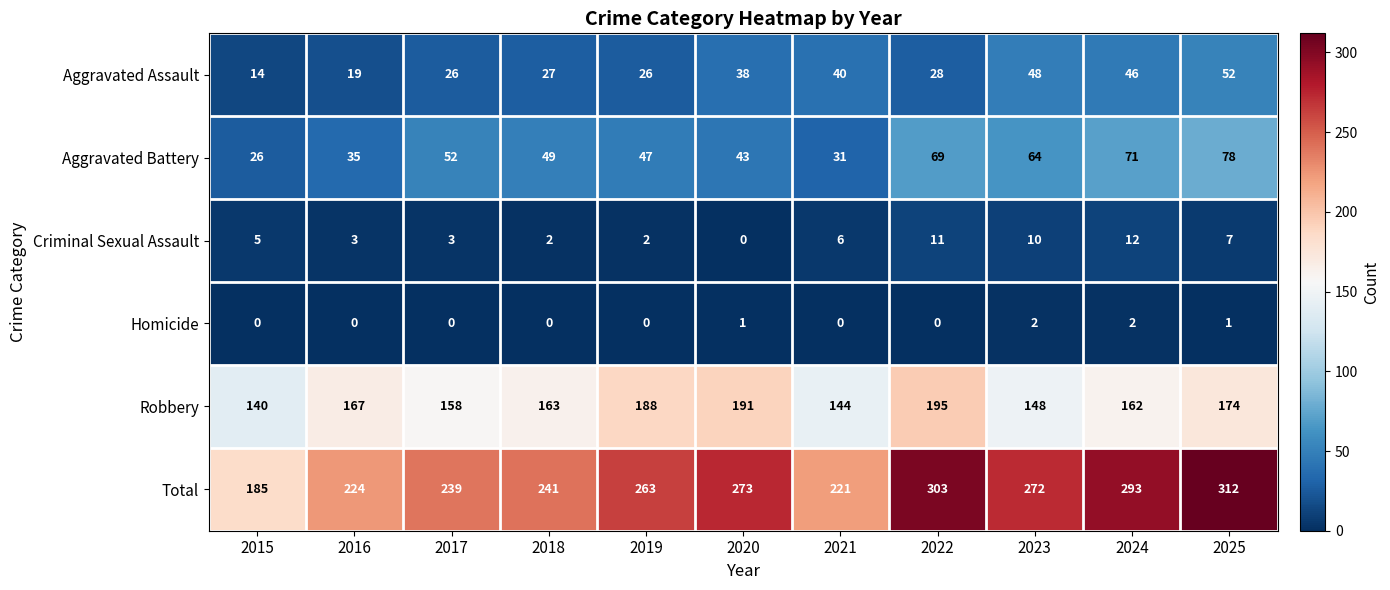

What is the difference between the maximum and minimum values in the Robbery series?

55